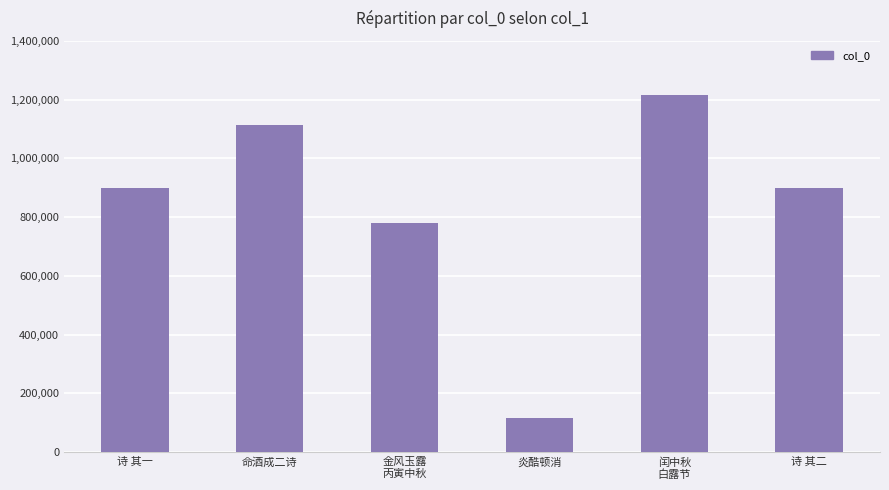

At which label does the data first exceed 897439?

命酒成二诗